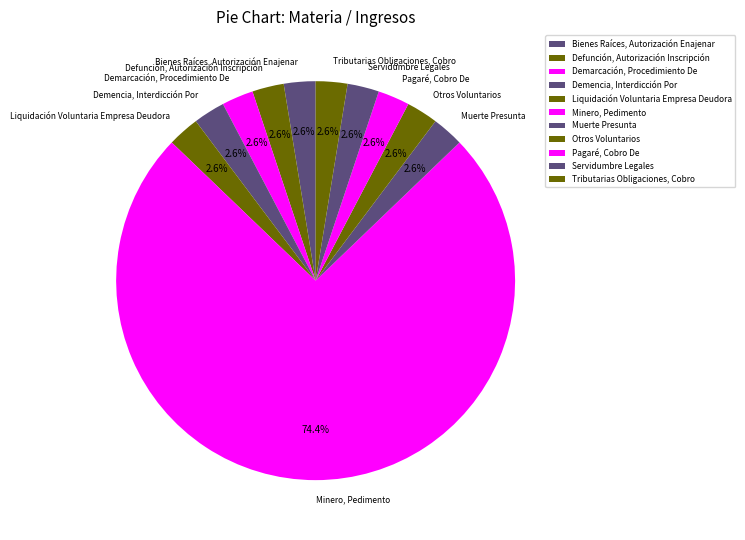

Which category has the biggest portion of the pie?

Minero, Pedimento